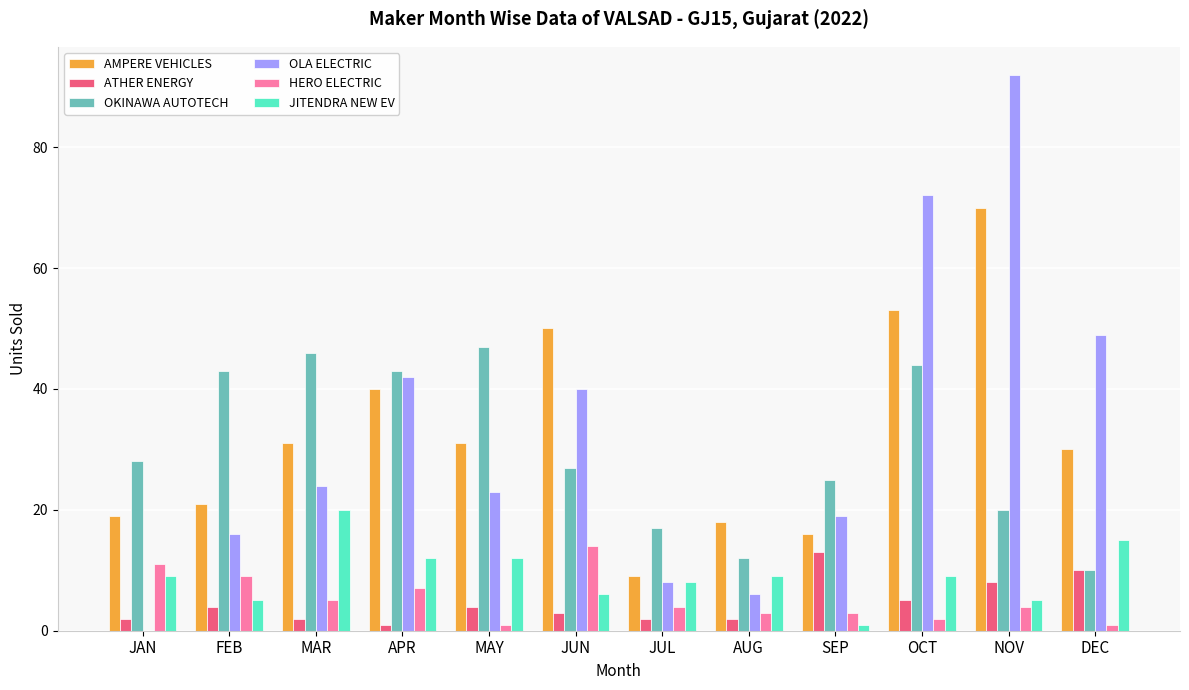

Where is ATHER ENERGY nearest to the value 7?

NOV